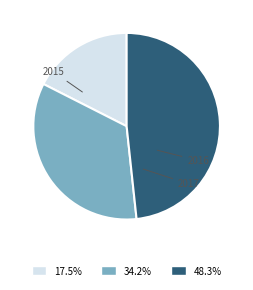

To the nearest percent, what is the difference between the 2016 and 2017 slice percentages?

14%